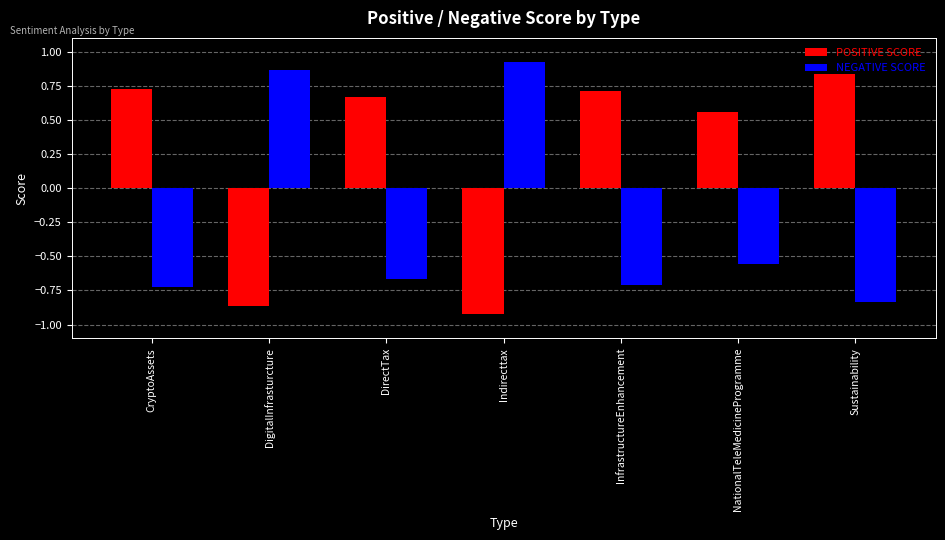

Which category has the highest value in the POSITIVE SCORE series?

Sustainability